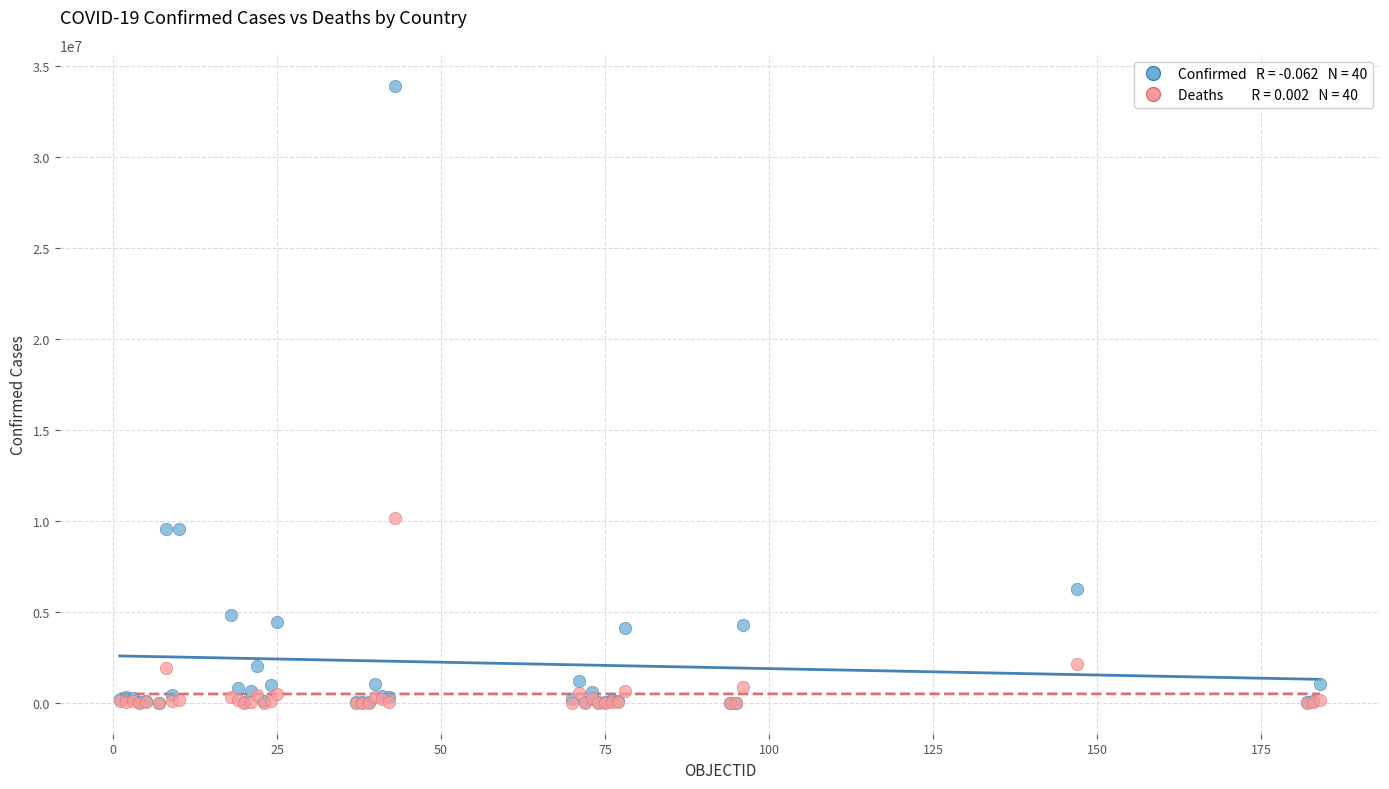

Across all series, what Y value is closest to 16962187?

10177218.3